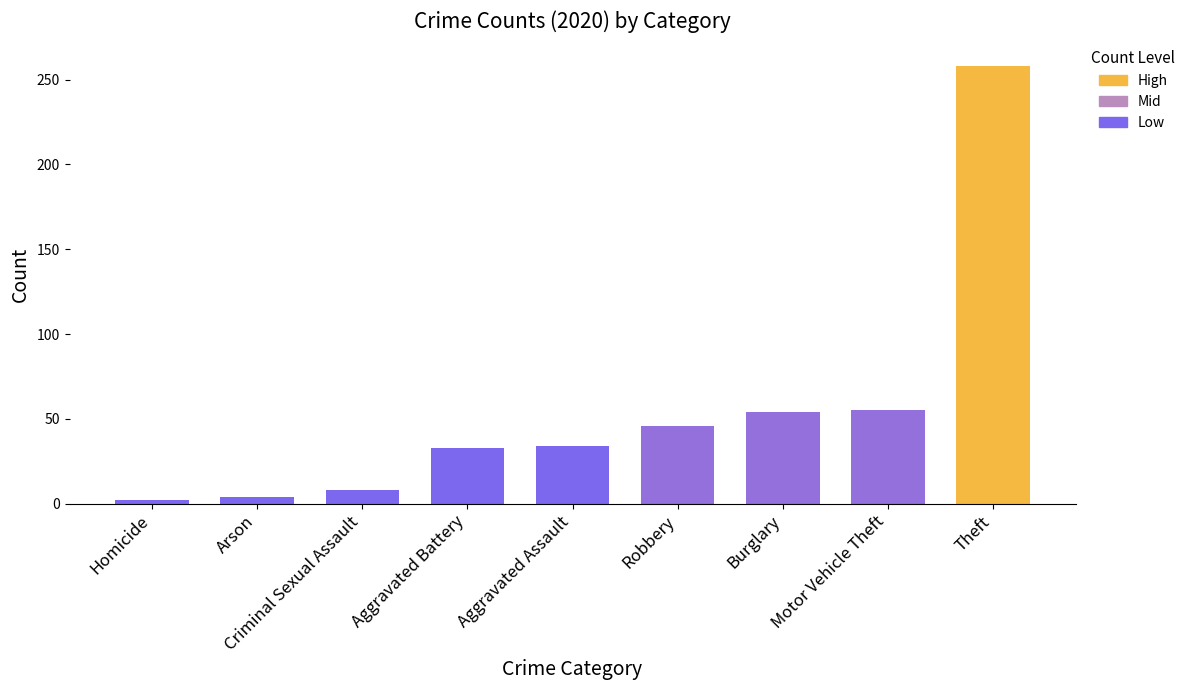

What is the maximum value shown in the chart?

258